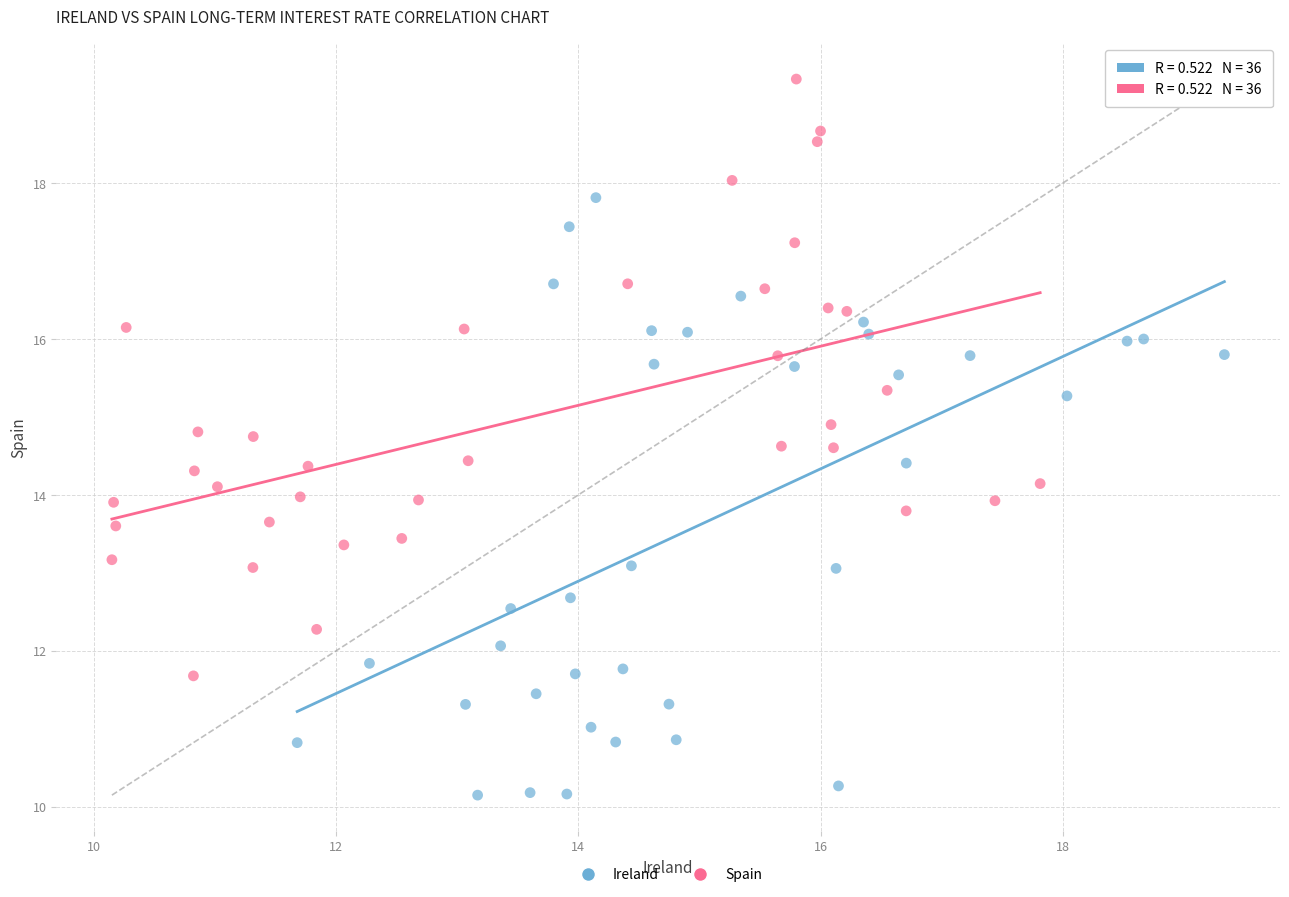

Which series reaches the minimum Y coordinate?

Ireland